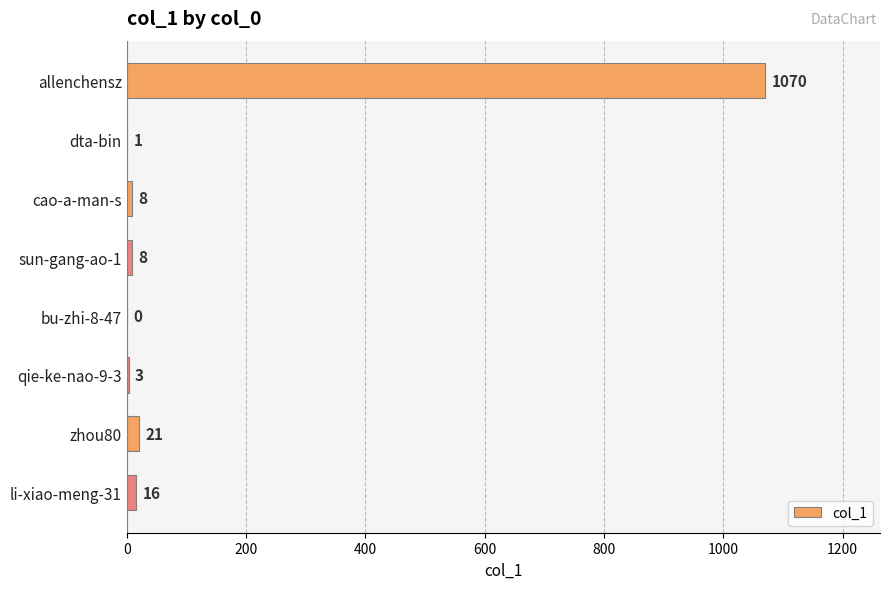

How many data points does each series have?

8